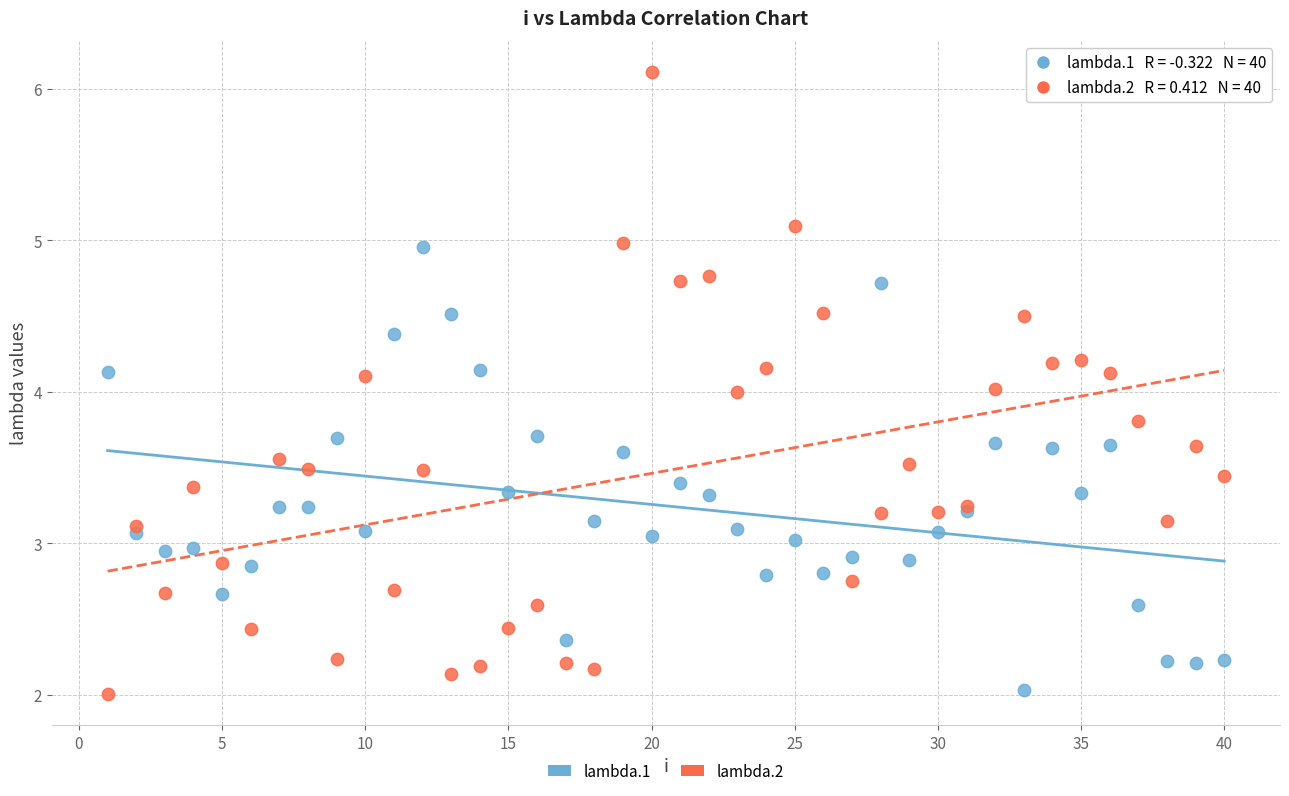

What are all the series names shown in the legend?

lambda.1, lambda.2